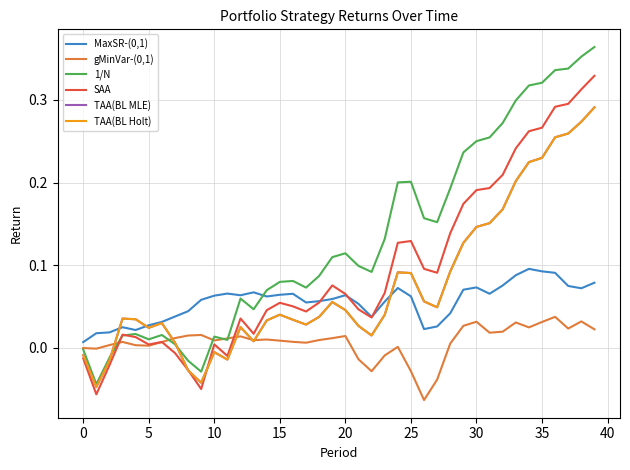

Which series has the largest range (max minus min)?

1/N